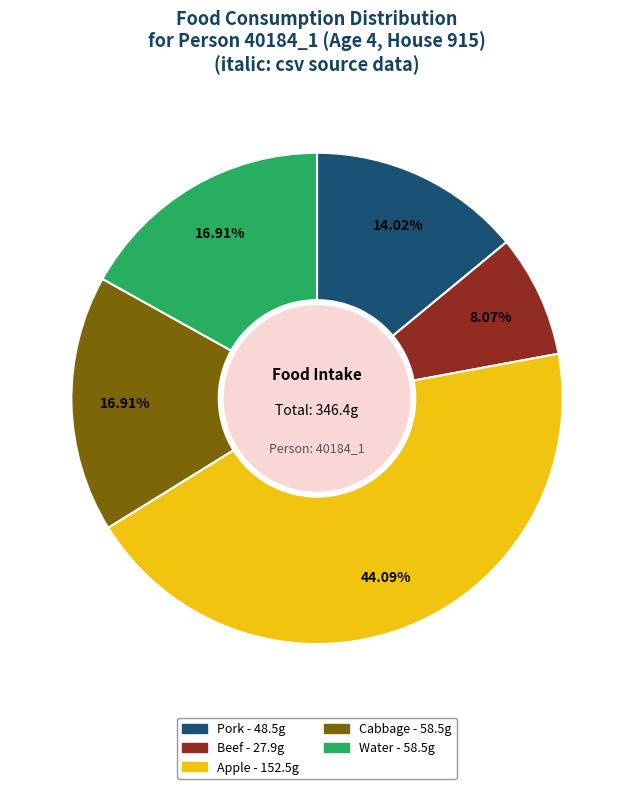

Is there a majority slice in this chart?

No